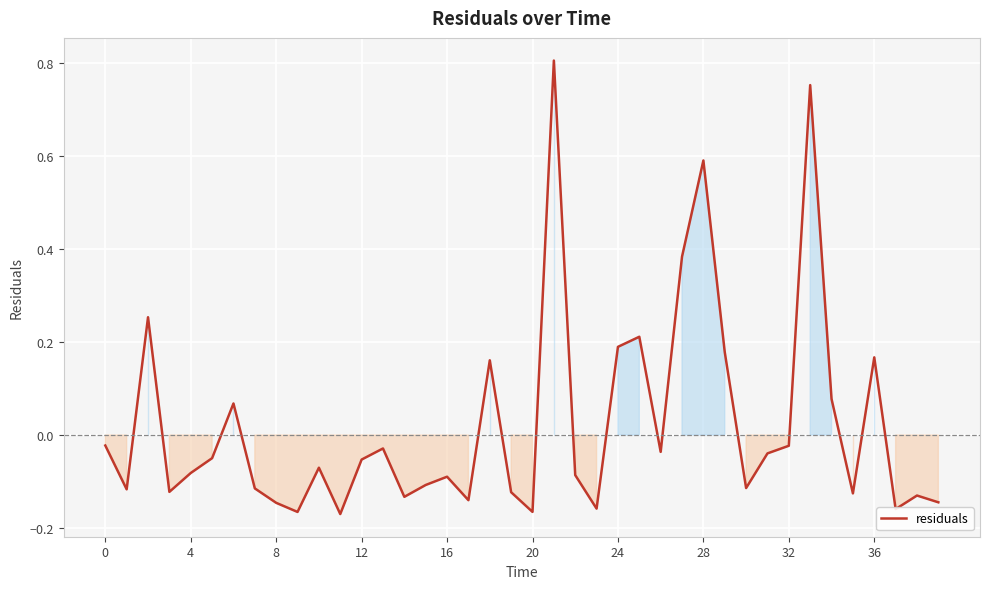

What is the difference between the maximum and minimum values?

1.0